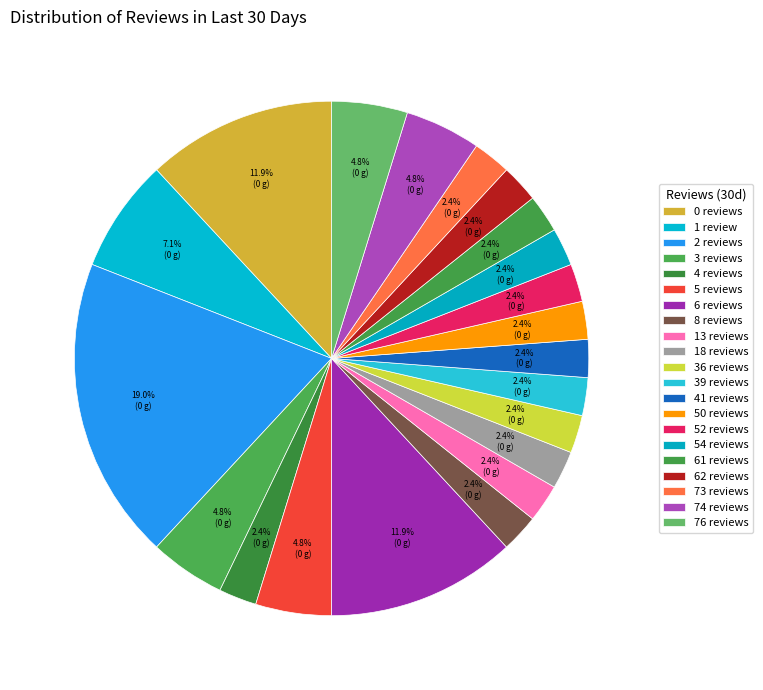

Count the number of slices in the pie.

21